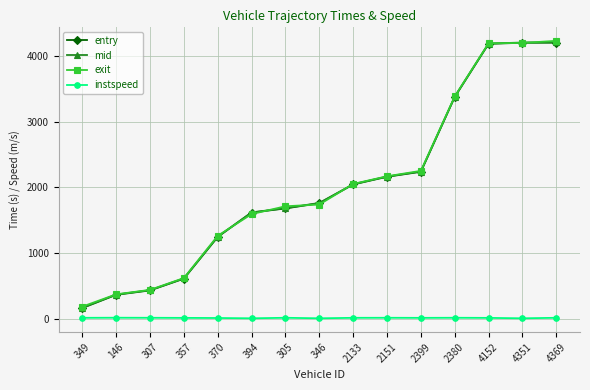

What is the sum of the exit values at 370 and 394?

2857.2